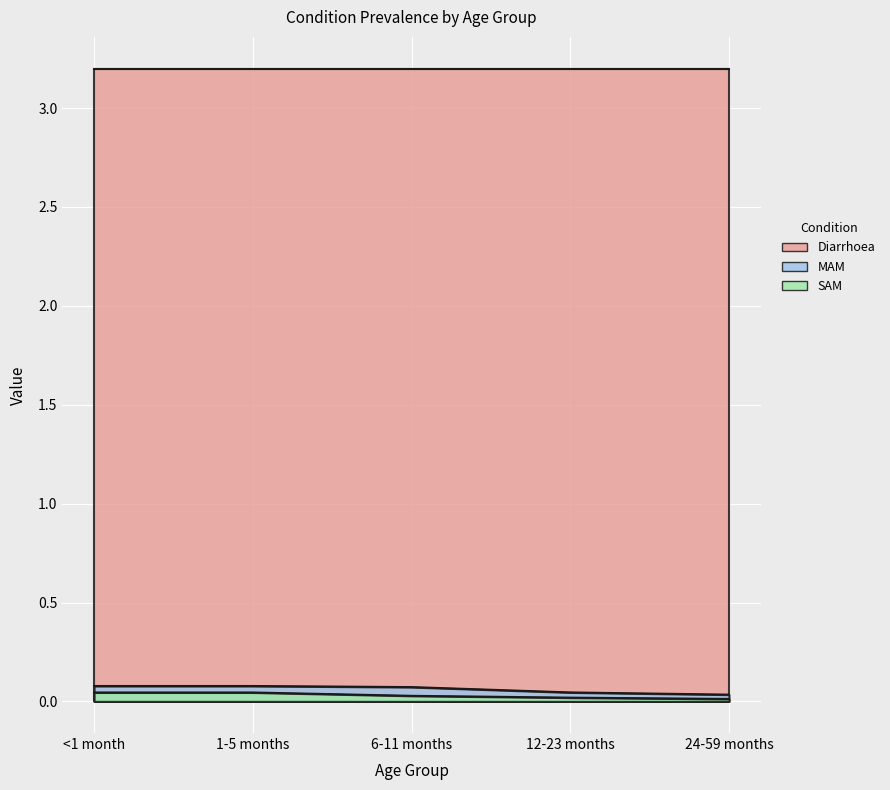

List the labels in order of MAM value, largest first.

<1 month, 1-5 months, 6-11 months, 12-23 months, 24-59 months